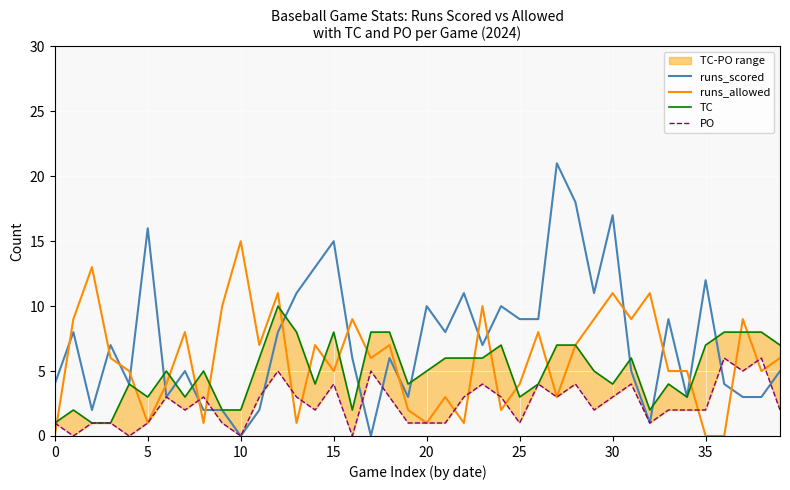

True or false: runs_scored and TC cross at least once.

True